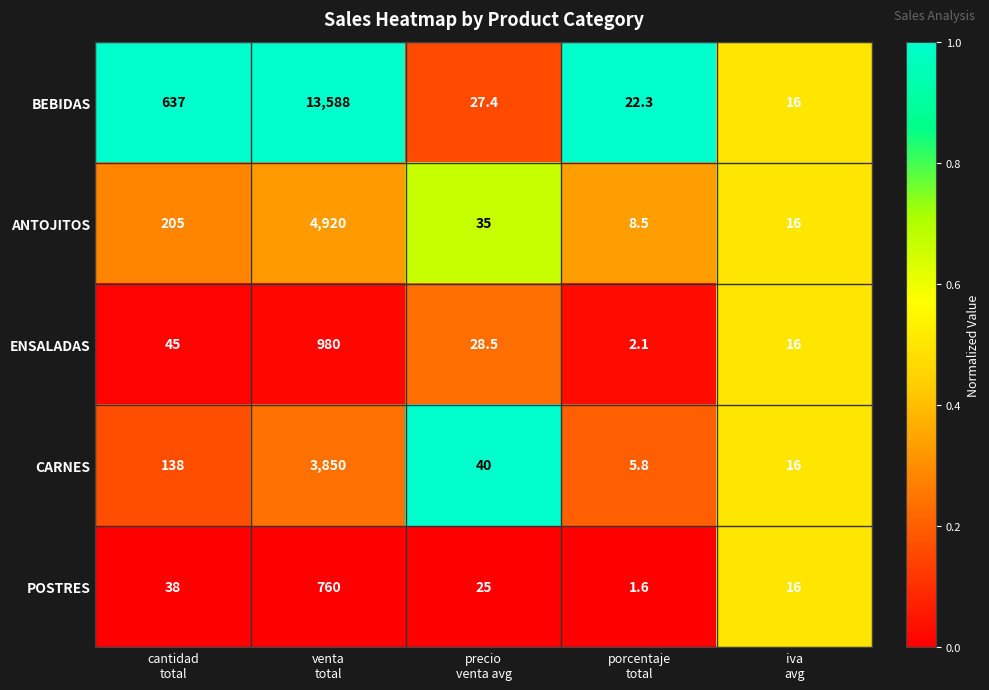

What is the average value of the BEBIDAS series?

2858.1